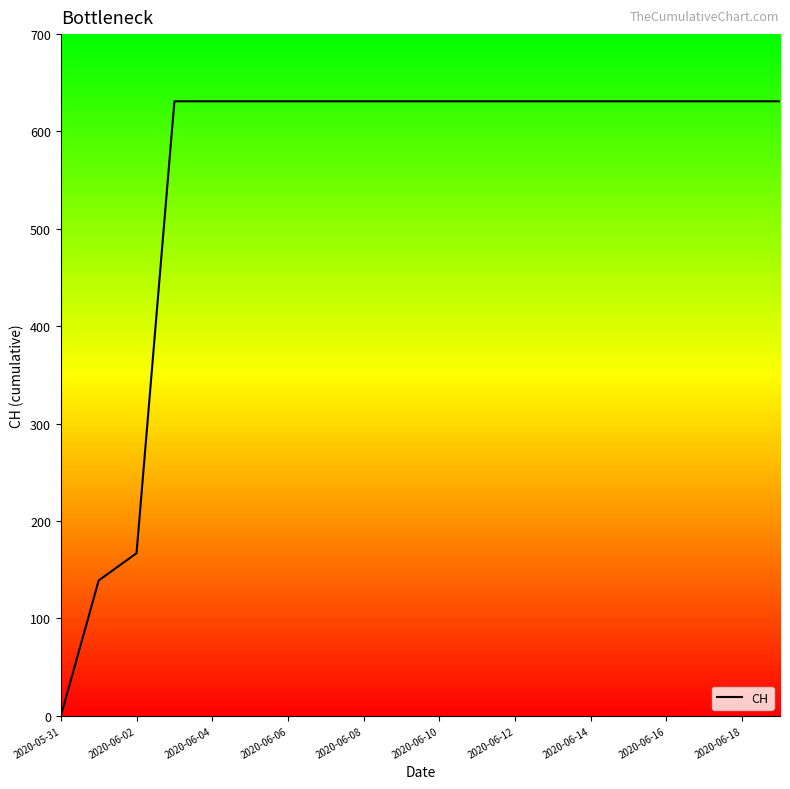

What is the greatest value displayed?

631